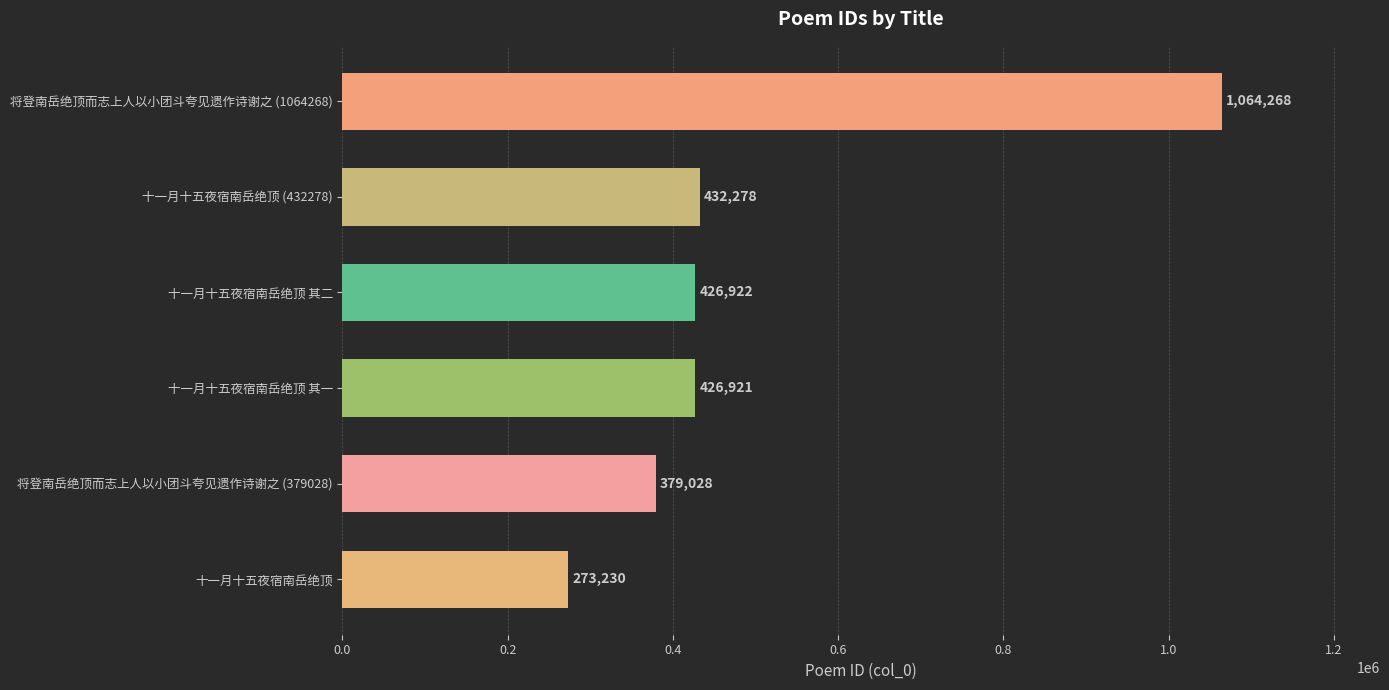

What is the average value?

500441